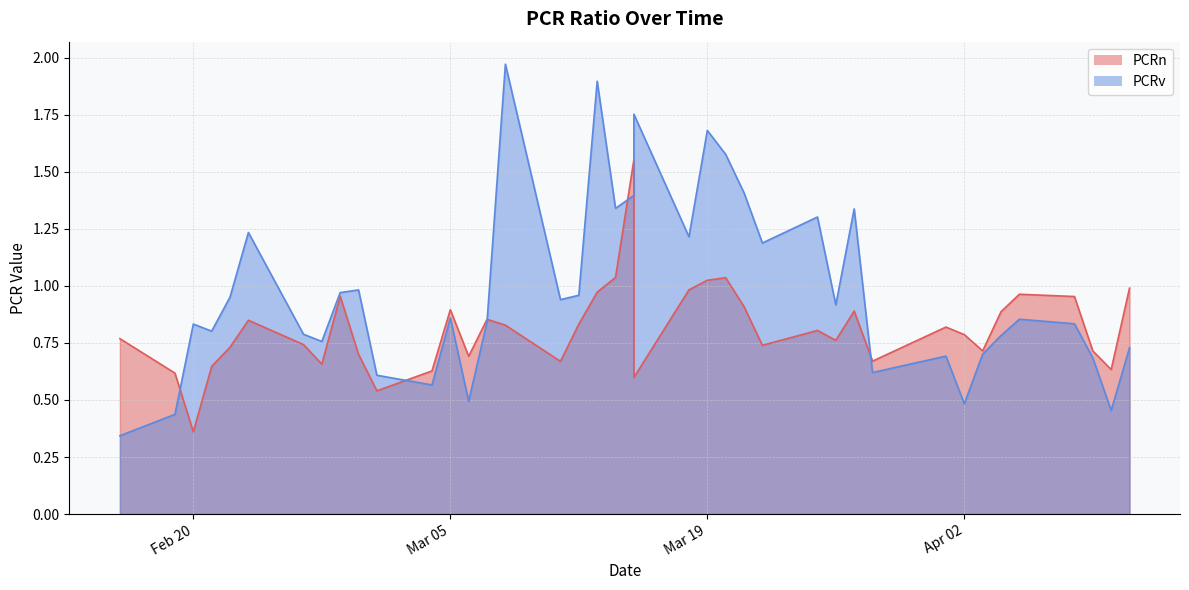

What are all the series names shown in the legend?

PCRn, PCRv